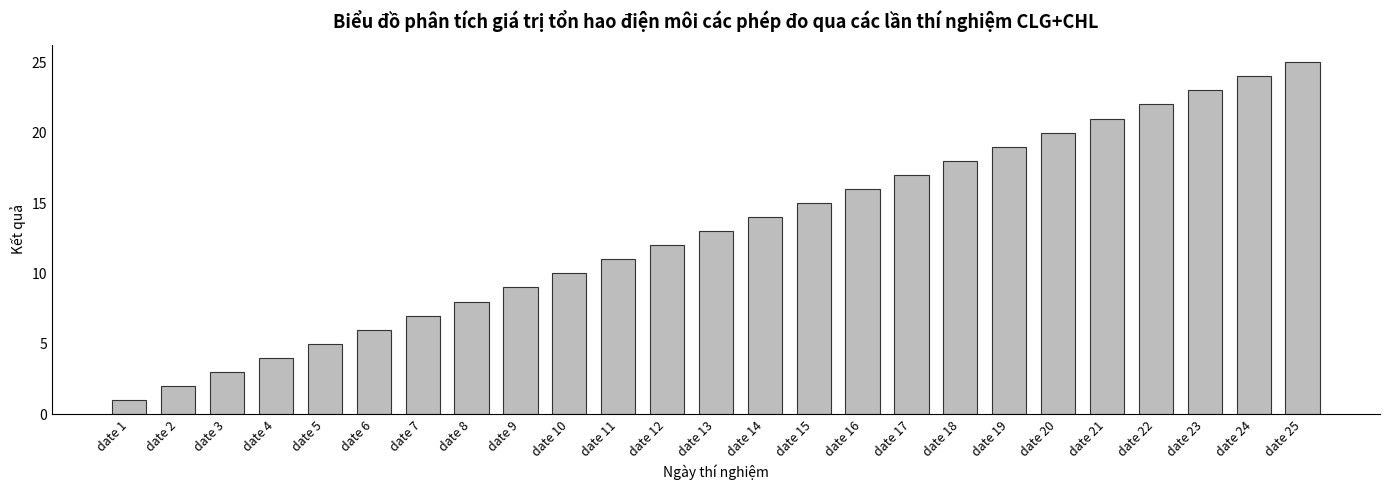

Reading right to left, extract all data points from this chart.

date 25=25	date 24=24	date 23=23	date 22=22	date 21=21	date 20=20	date 19=19	date 18=18	date 17=17	date 16=16	date 15=15	date 14=14	date 13=13	date 12=12	date 11=11	date 10=10	date 9=9	date 8=8	date 7=7	date 6=6	date 5=5	date 4=4	date 3=3	date 2=2	date 1=1